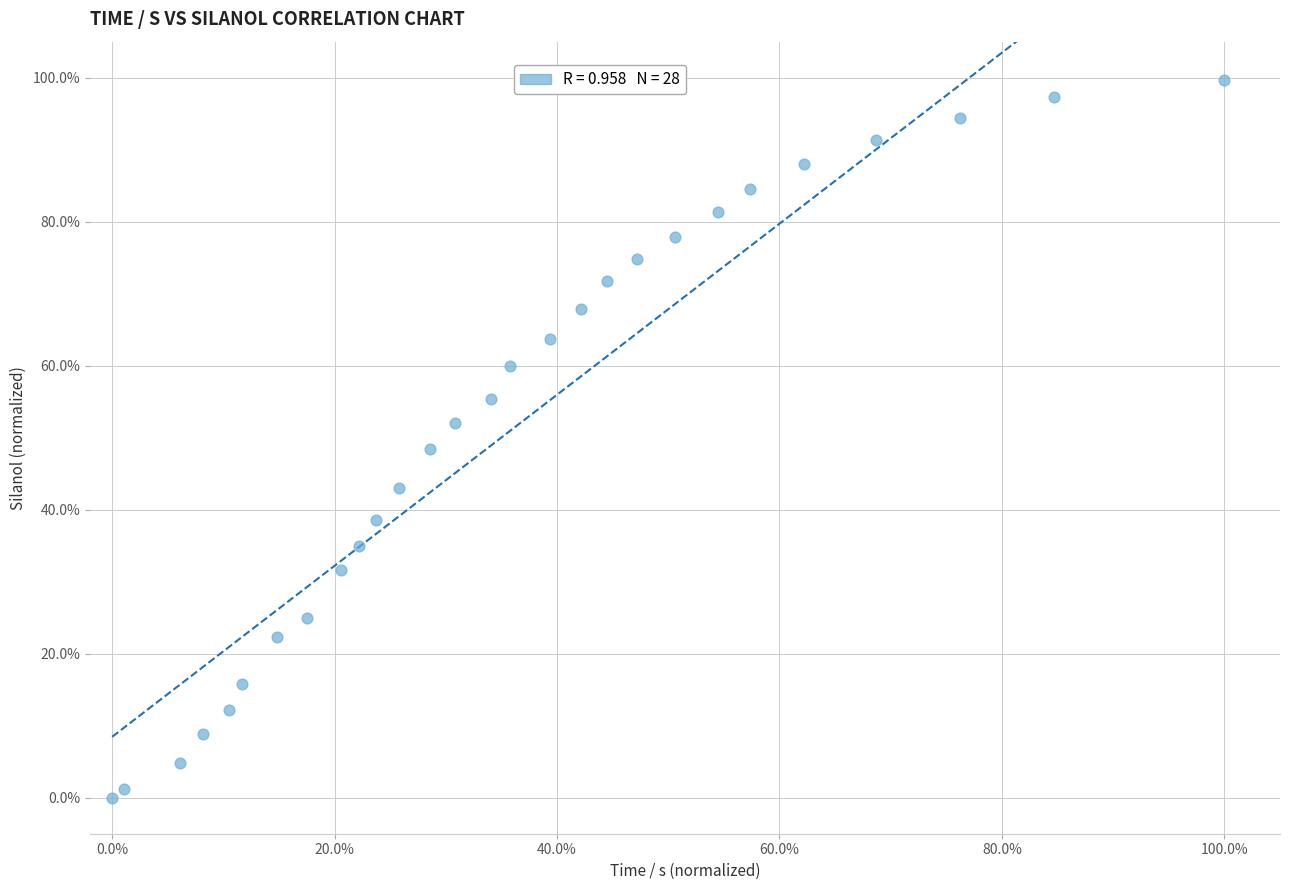

What is the range of Y values (max minus min)?

99.7